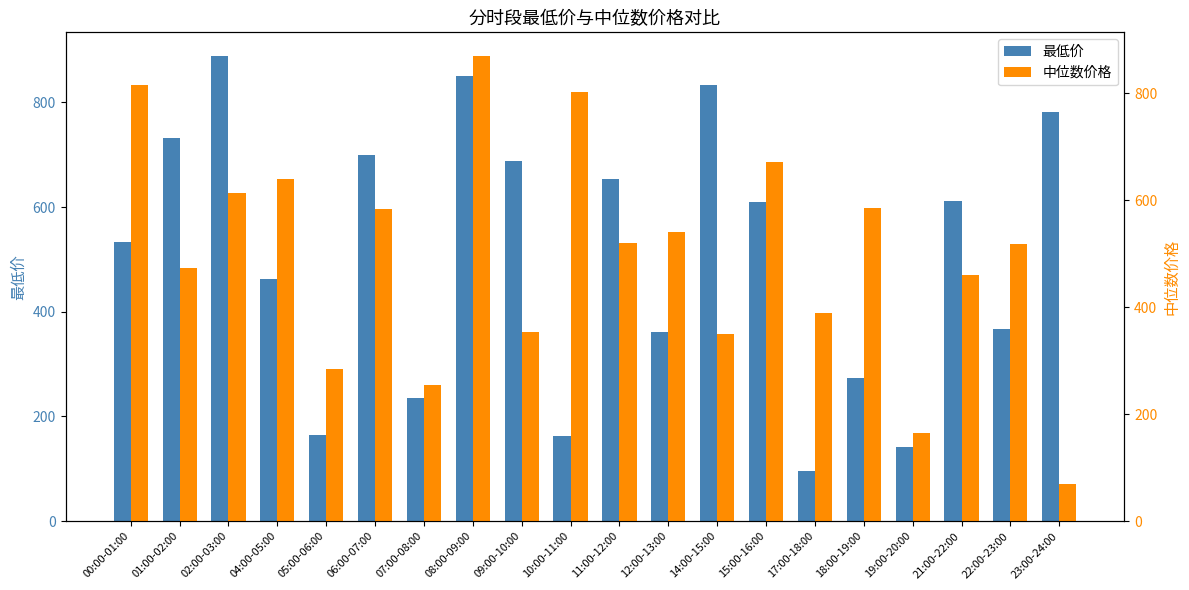

Which series has the widest spread of values?

中位数价格